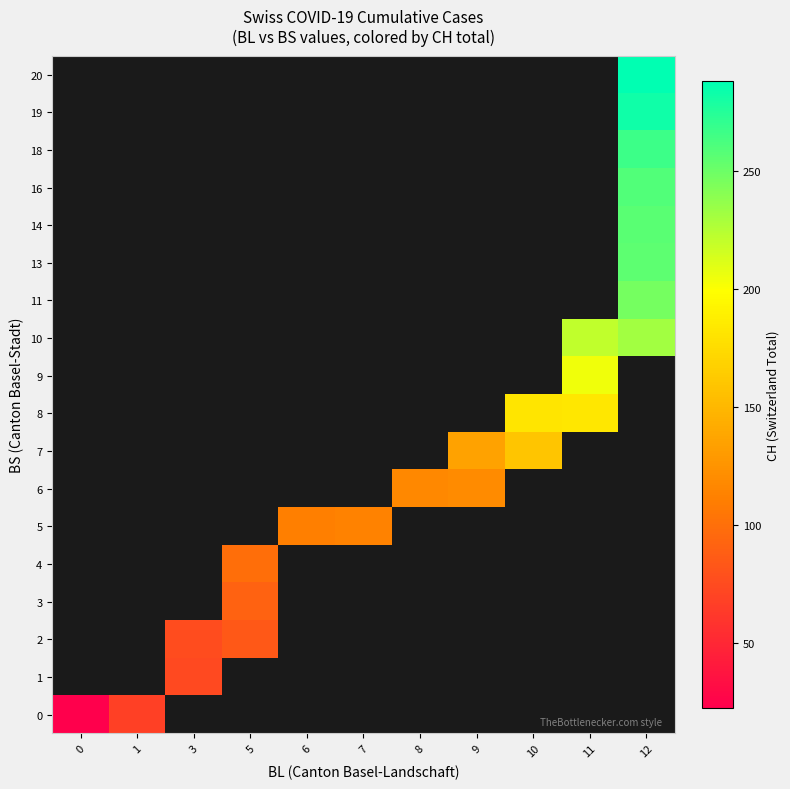

What is the approximate value of 10 at 11?

221.3